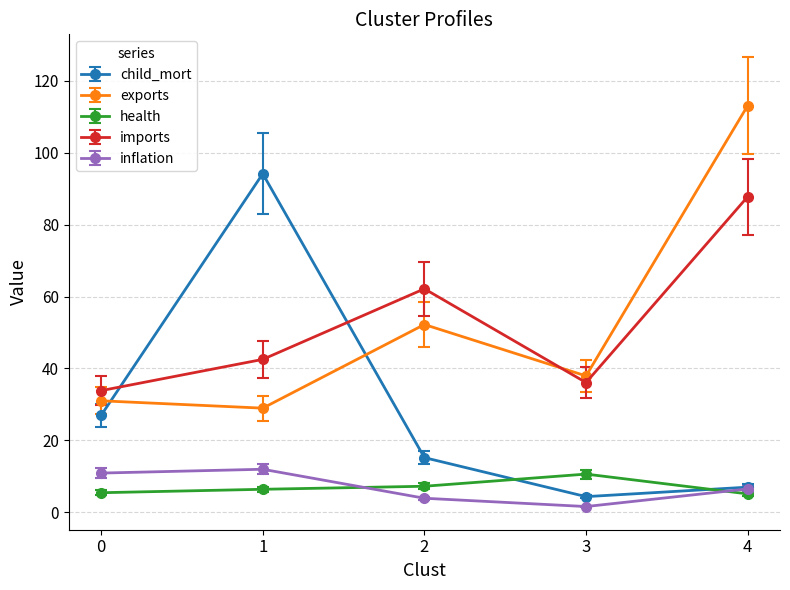

True or false: inflation and imports cross at least once.

False